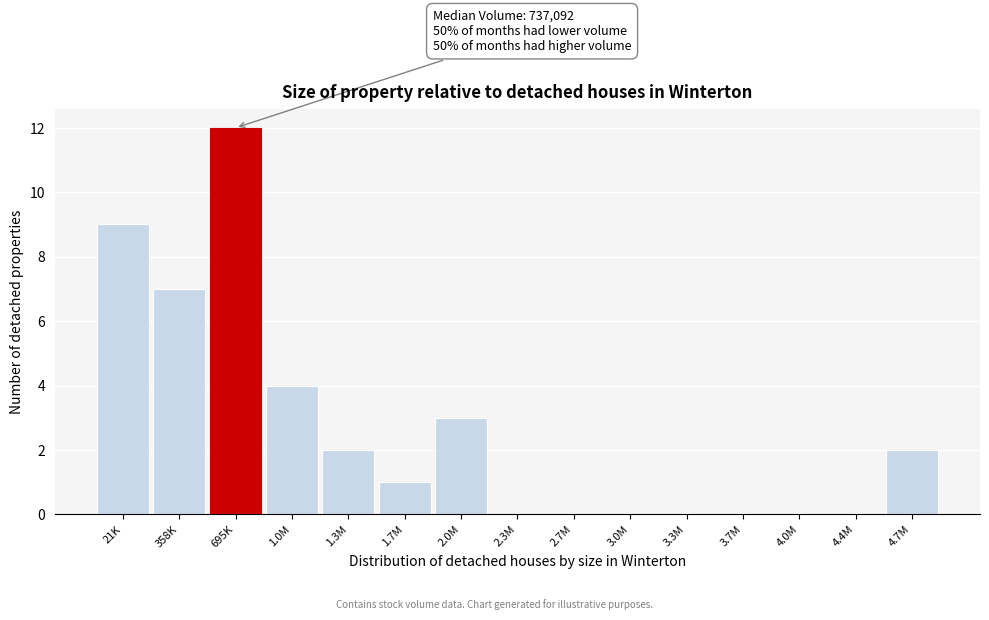

Reading left to right, transcribe all the data shown in this chart.

21K=9	358K=7	695K=12	1.0M=4	1.3M=2	1.7M=1	2.0M=3	2.3M=0	2.7M=0	3.0M=0	3.3M=0	3.7M=0	4.0M=0	4.4M=0	4.7M=2